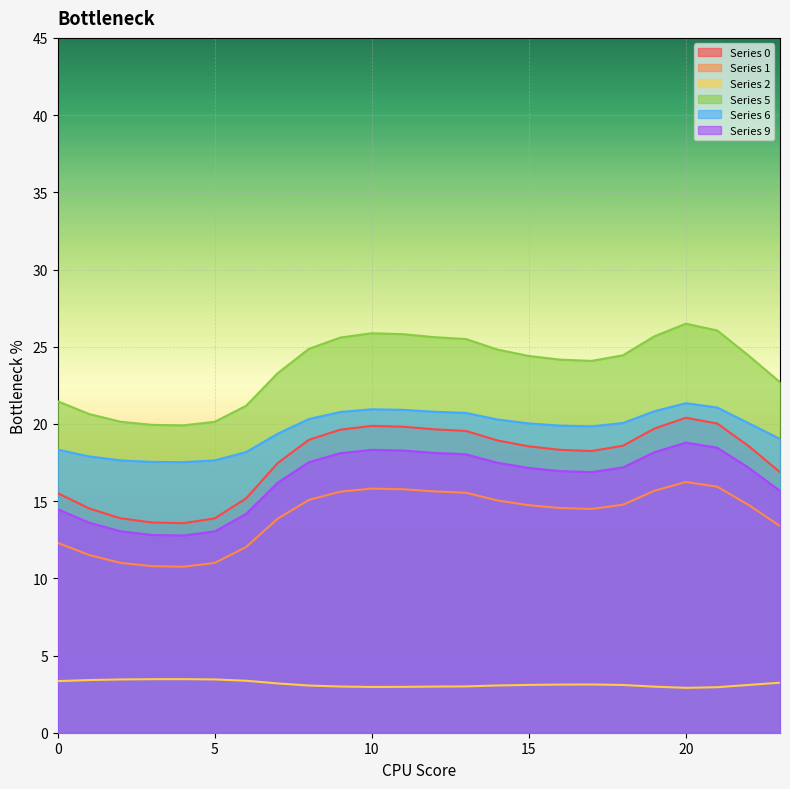

True or false: 0 has a value of 18.6 at 18.

True